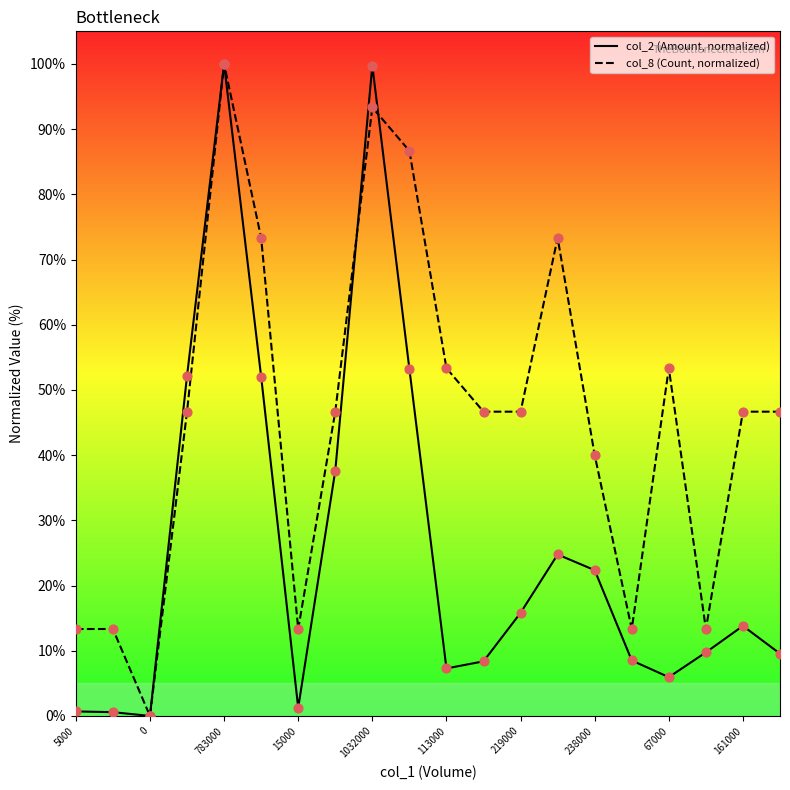

Is the value of col_8 (Count, normalized) at 783000 greater than the value of col_2 (Amount, normalized) at 238000?

Yes